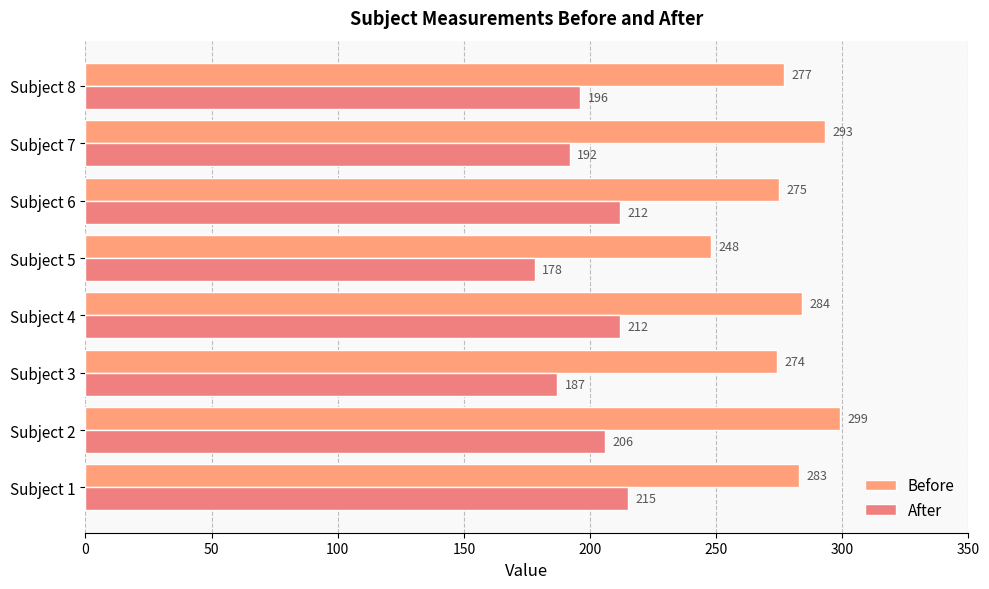

What is the sum of all After values?

1598